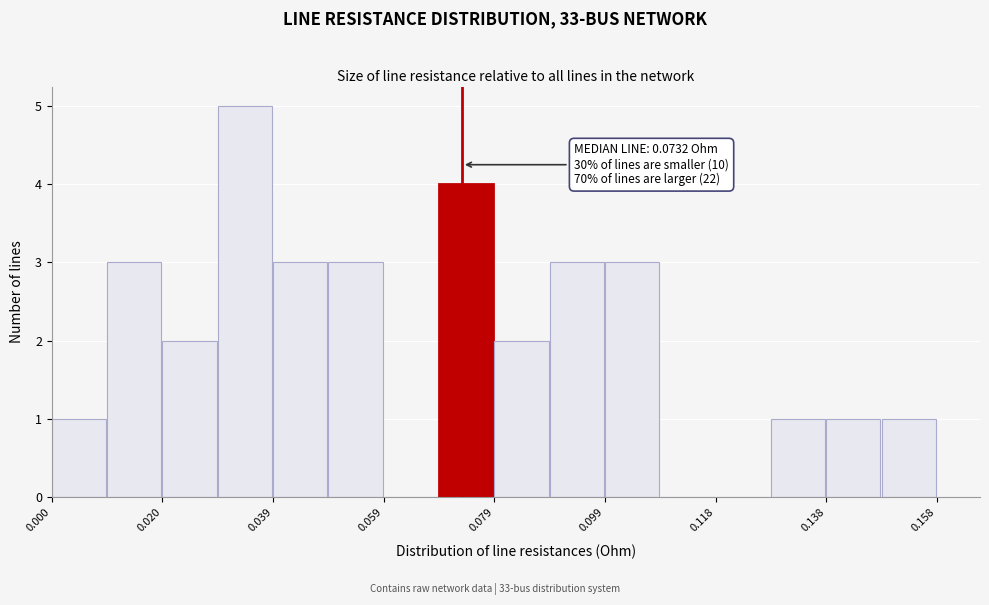

Over which range of the x-axis is the bar tallest?

0.030 to 0.040